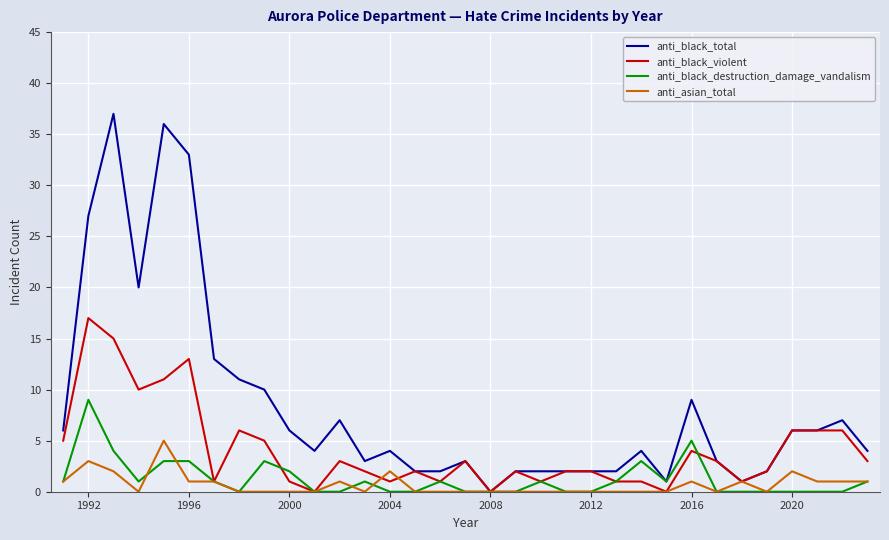

List the series in order of their peak value, lowest first.

anti_asian_total, anti_black_destruction_damage_vandalism, anti_black_violent, anti_black_total